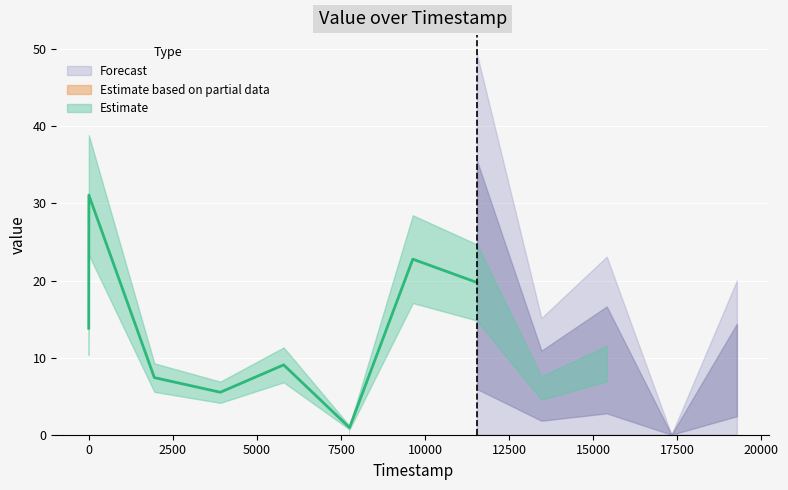

Rank the categories by value from highest to lowest.

7, 9636, 11544, 3, 15400, 5797, 19269, 1954, 13459, 3915, 7755, 17325